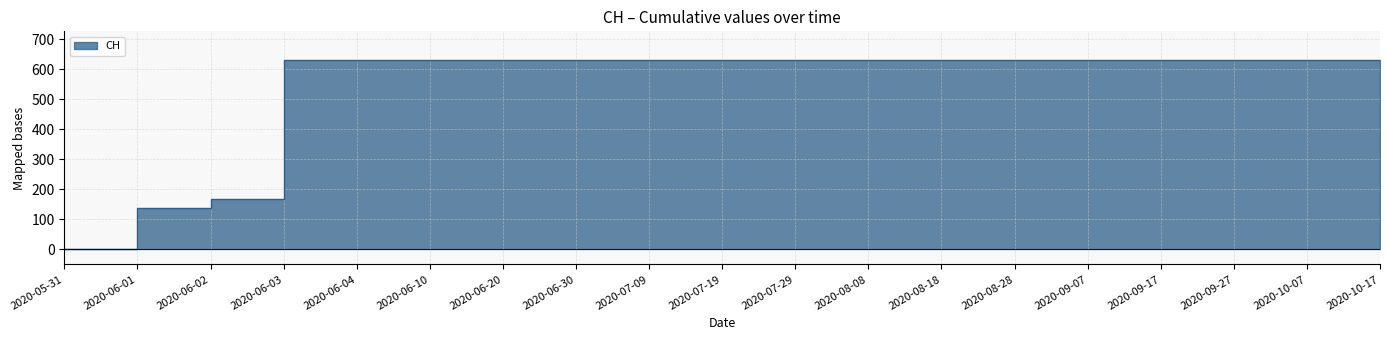

What is the value of the 11th point from the left?

631